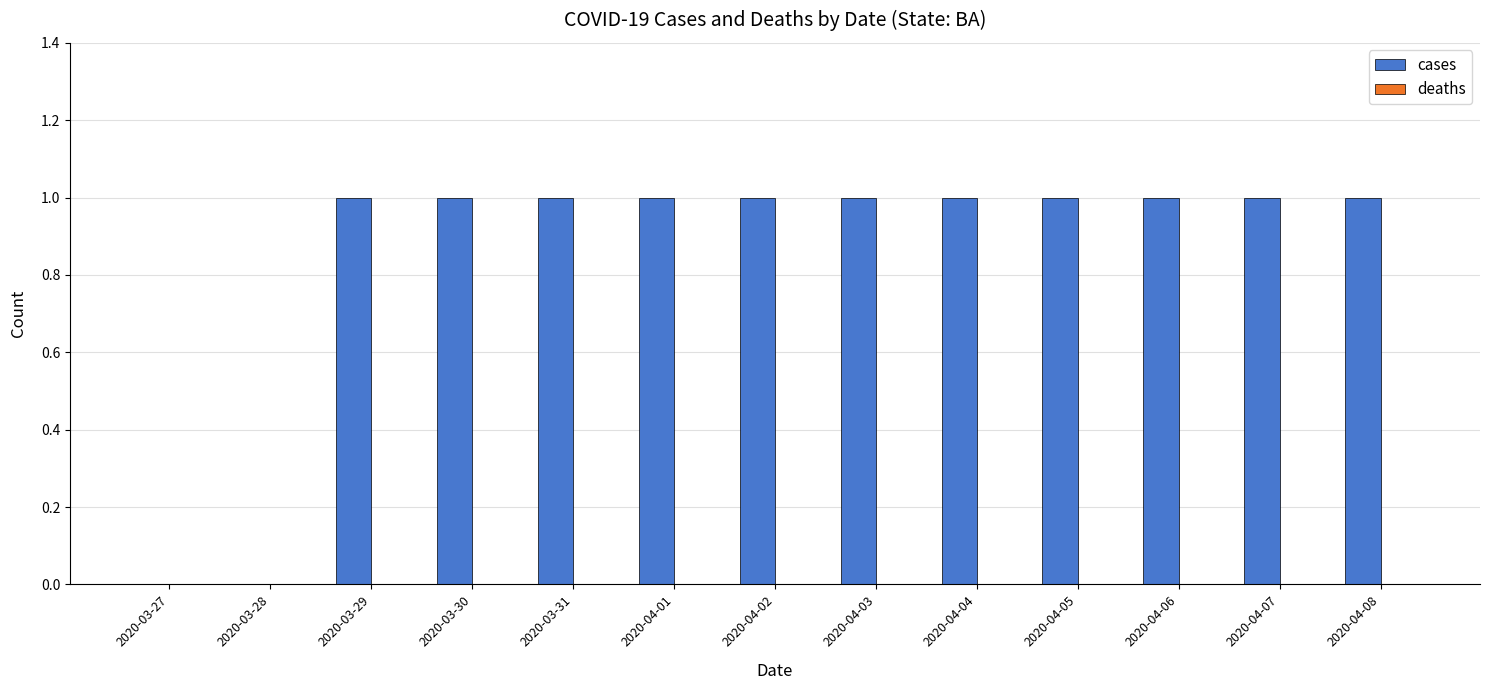

Which has a higher value, 2020-04-07 or 2020-03-27?

2020-04-07